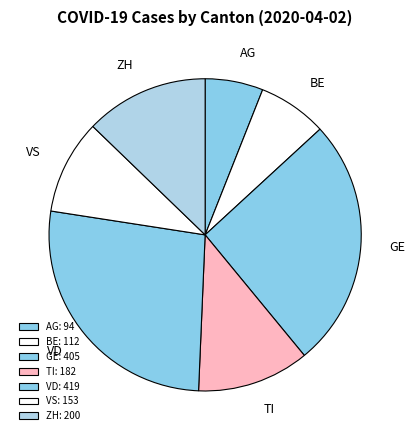

Between VS and BE, which is larger?

VS